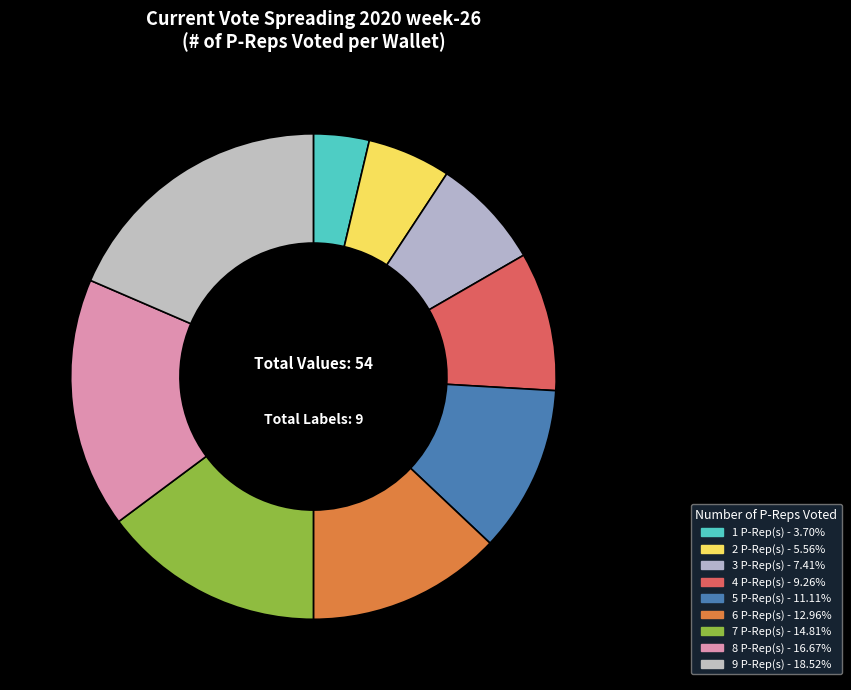

How many segments does this pie chart have?

9